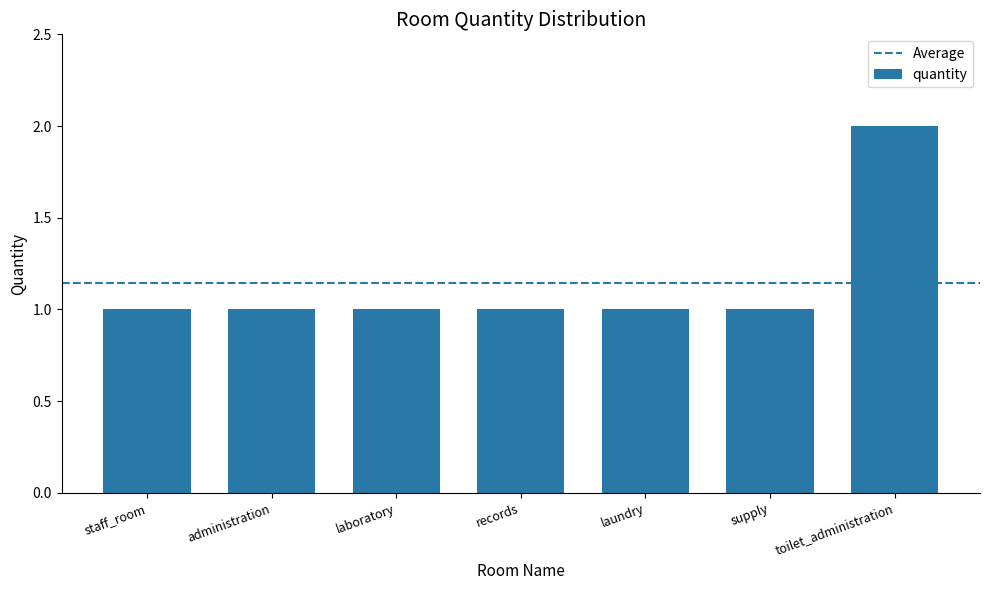

At which category does the chart reach its peak across all series?

toilet_administration